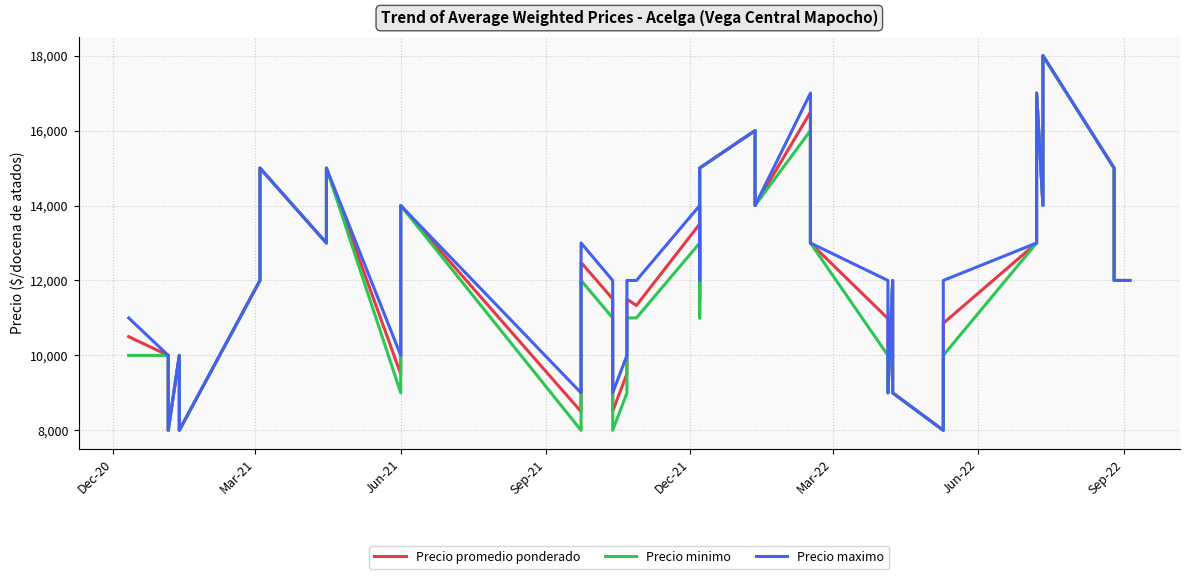

Count the Precio minimo values in the range 10000 to 14000.

23